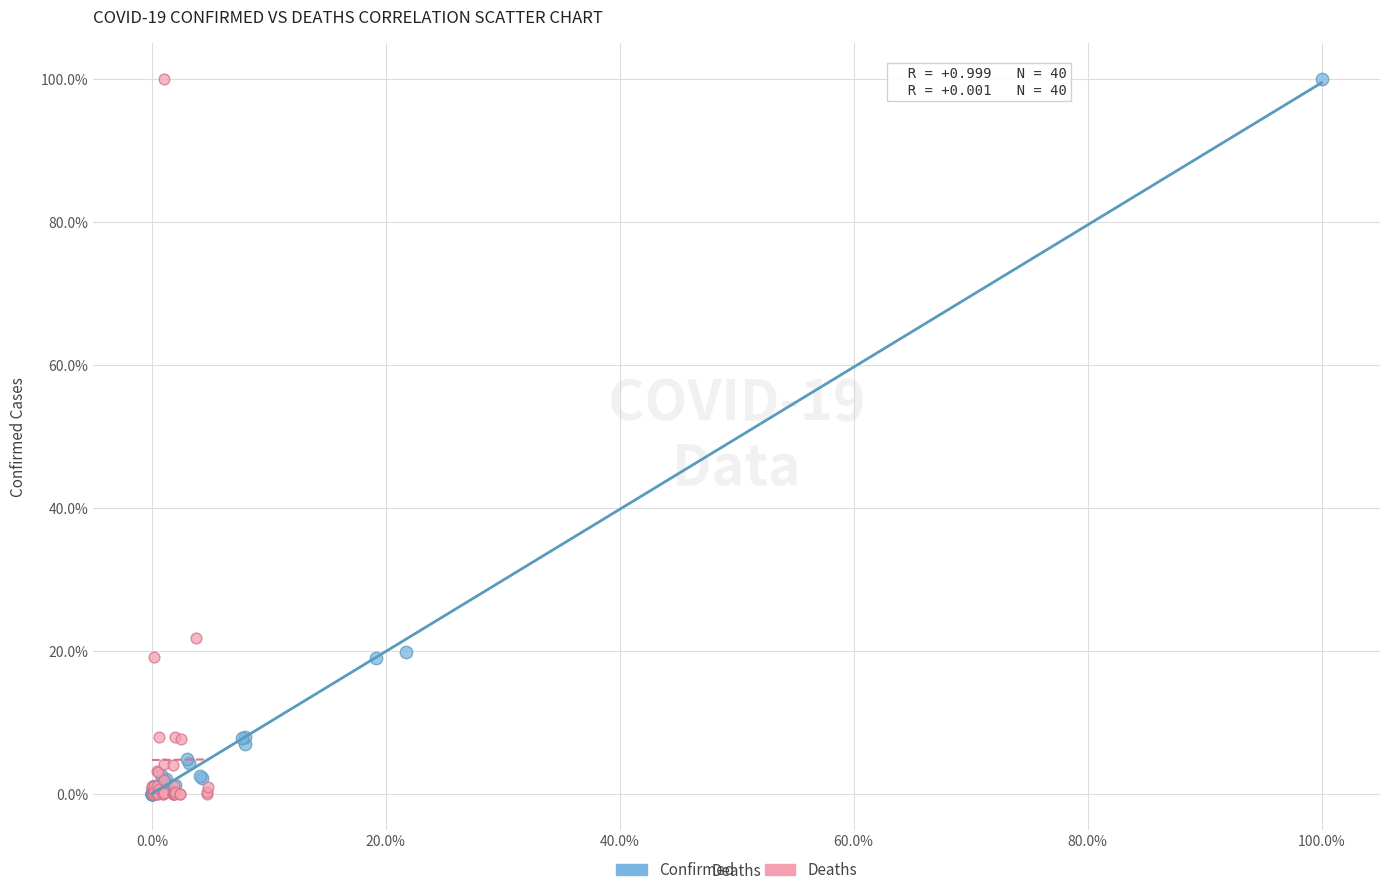

What are all the series names shown in the legend?

Confirmed, Deaths